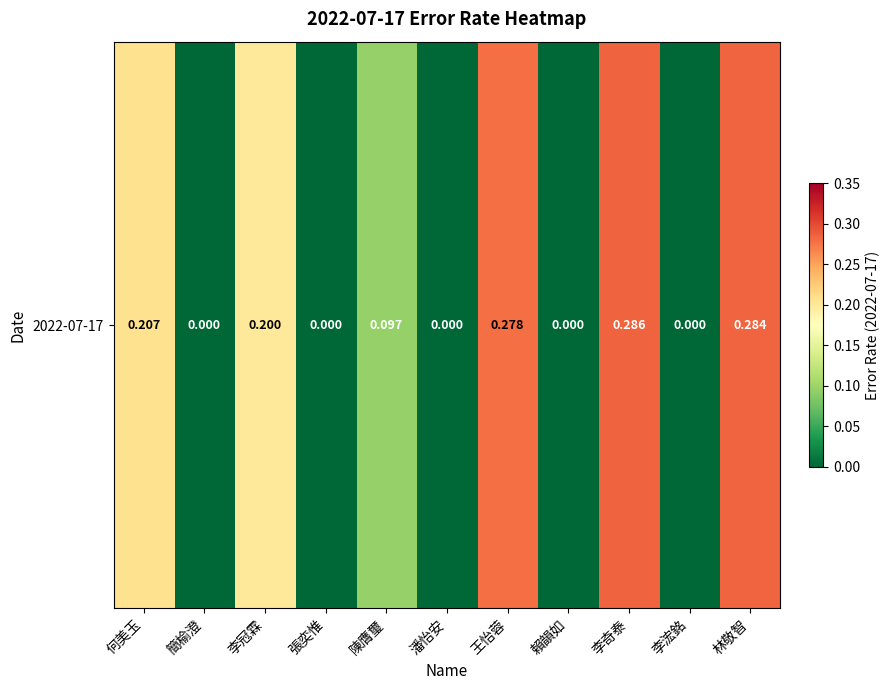

What is the difference between the values at 林敬智 and 張奕惟?

0.3